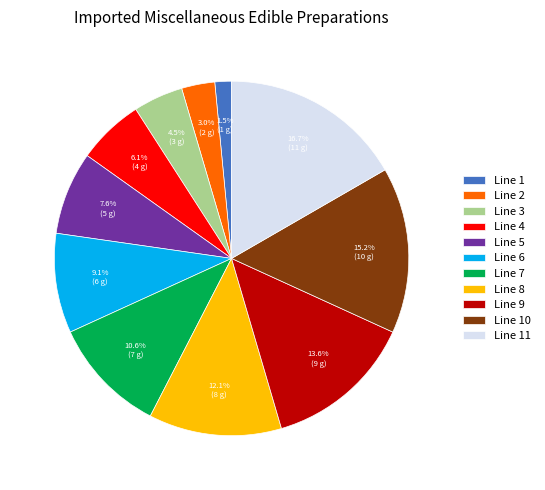

Is there any slice that represents more than half of the pie?

No